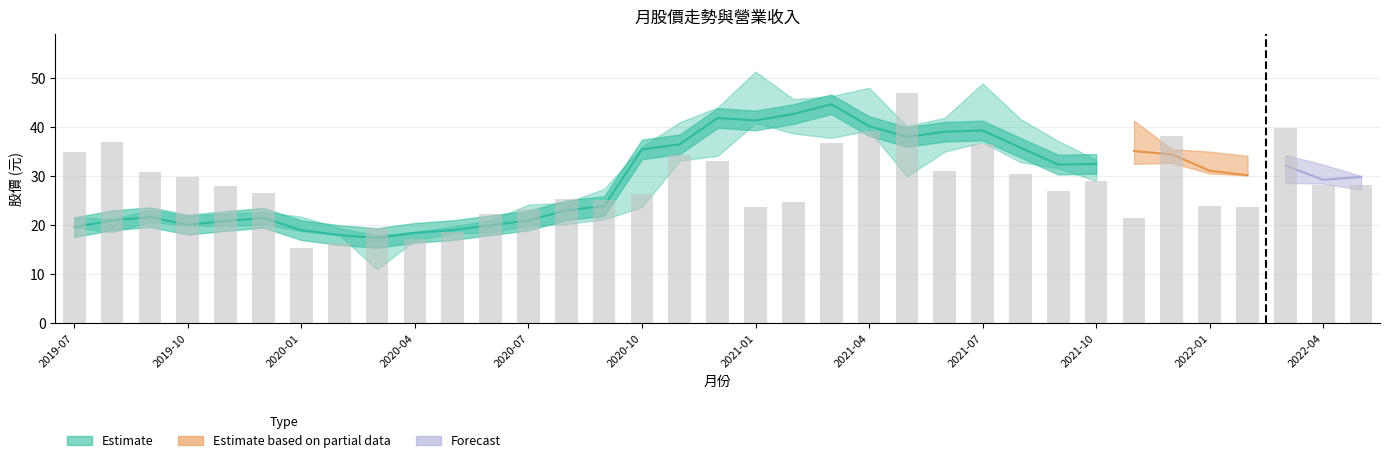

What is the difference between the maximum and minimum values?

31.7